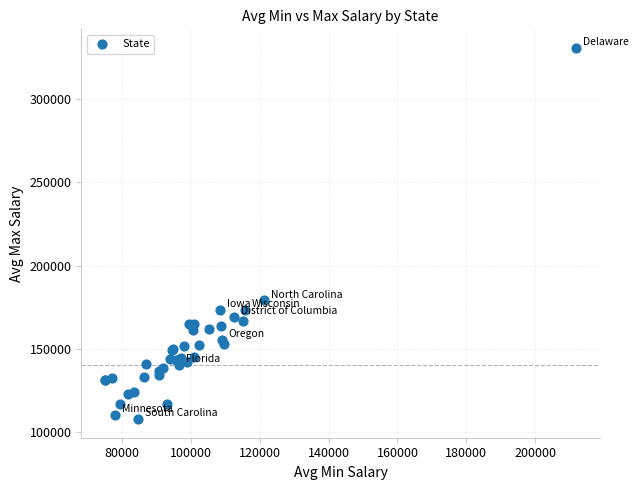

What Y value in the scatter plot is closest to 219250?

179000.0